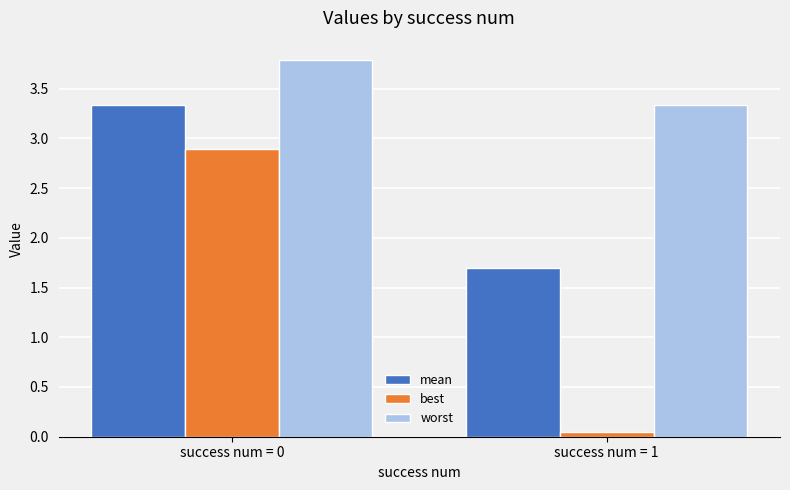

True or false: worst has a value of 3.3 at success num = 1.

True